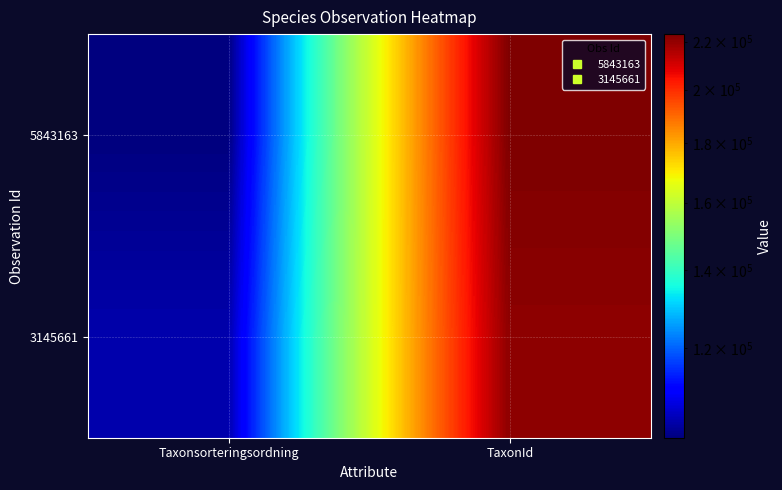

List the series in order of their peak value, highest first.

5843163, 3145661